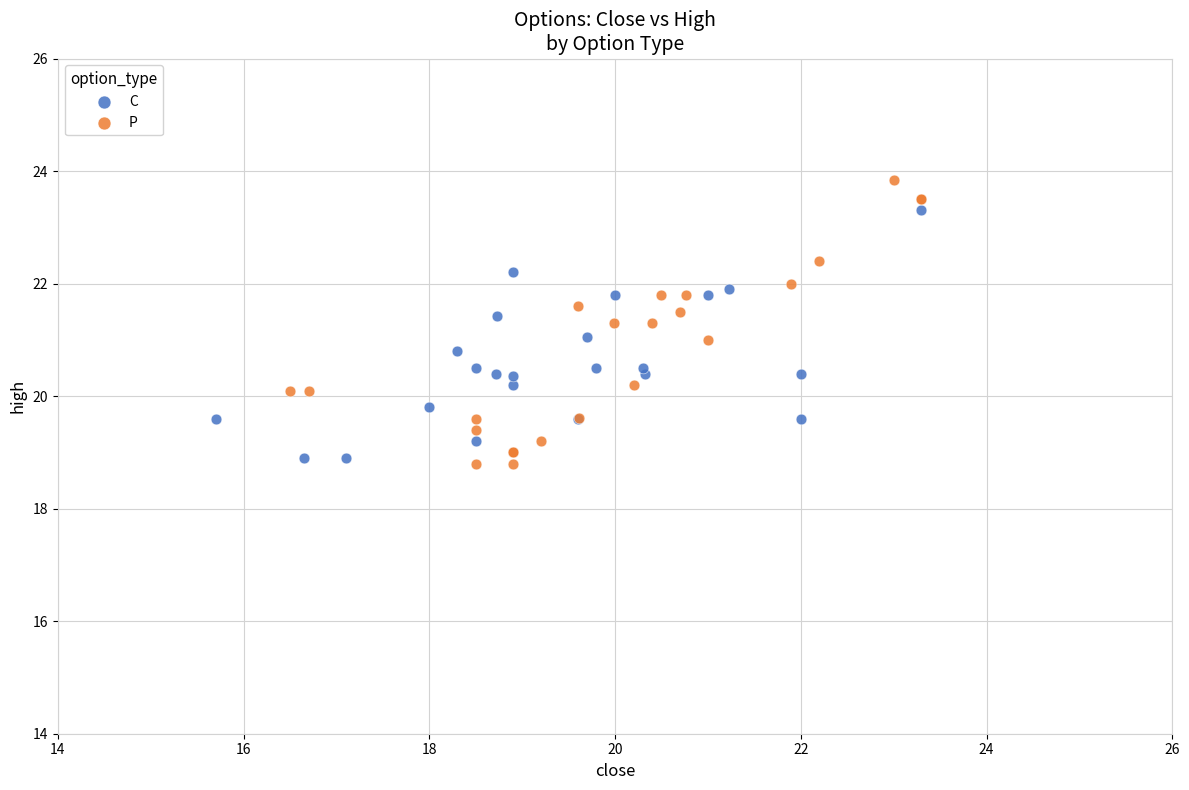

What are all the series names shown in the legend?

C, P